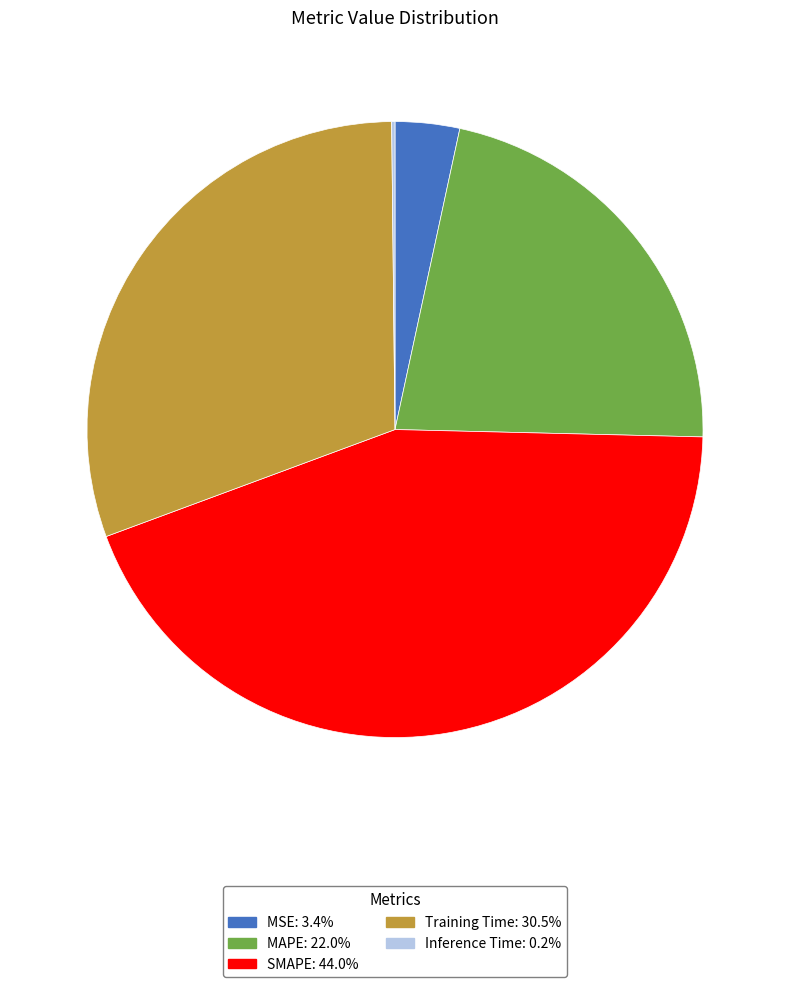

Is SMAPE the majority of the pie?

No